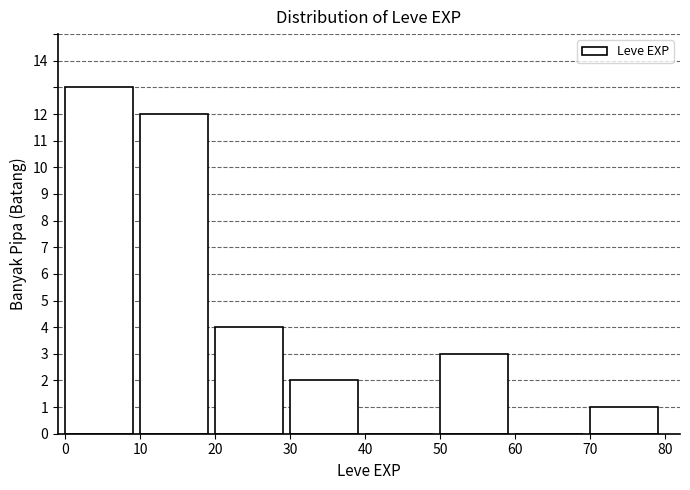

Reading left to right, list every bar in this chart as the range it spans on the x-axis followed by its height. The values are not printed on the chart, so give them approximately, as read against the axis.

0 to 10: 13
10 to 20: 12
20 to 30: 4
30 to 40: 2
40 to 50: 0
50 to 60: 3
60 to 70: 0
70 to 80: 1